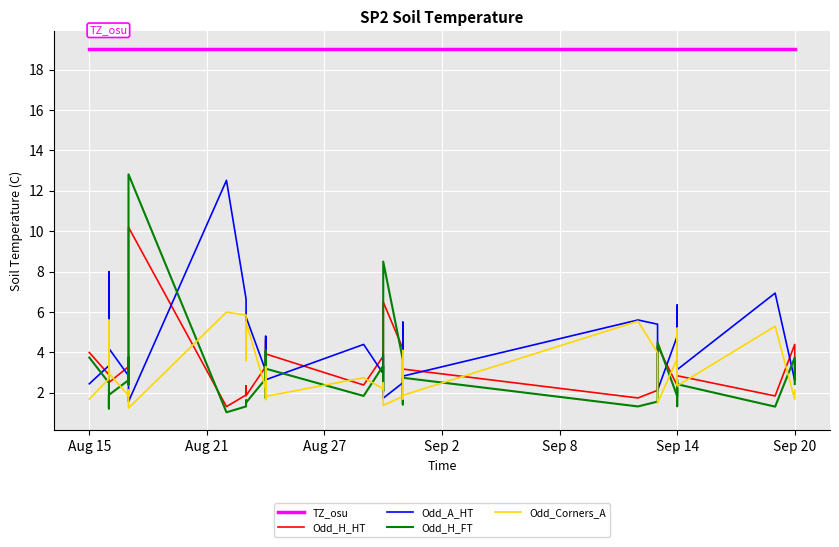

Where is Odd_Corners_A nearest to the value 3?

Sep 2